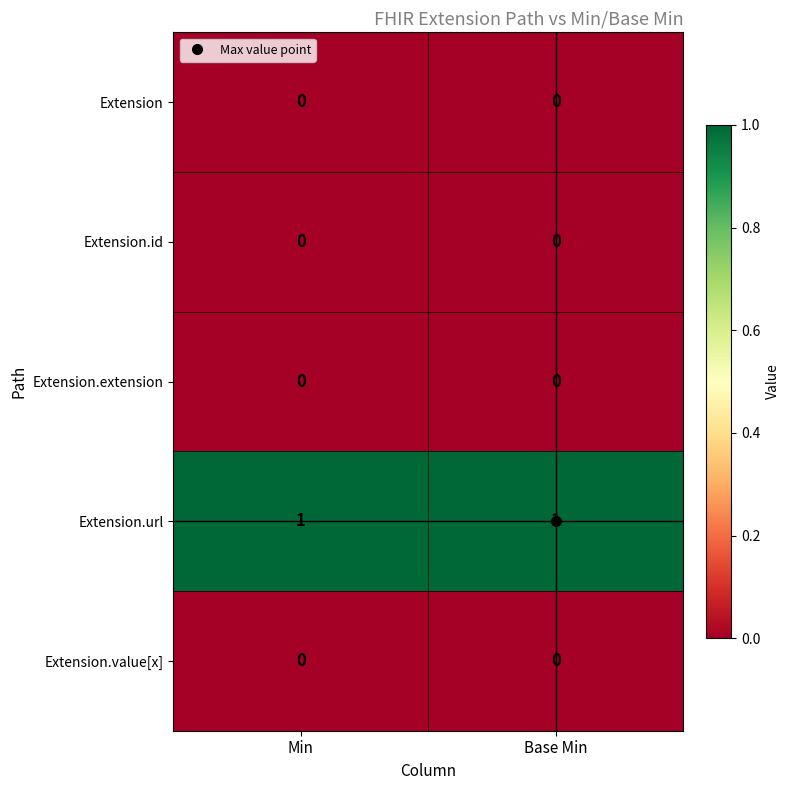

The Extension.id series shows 0 at Base Min. True or false?

True